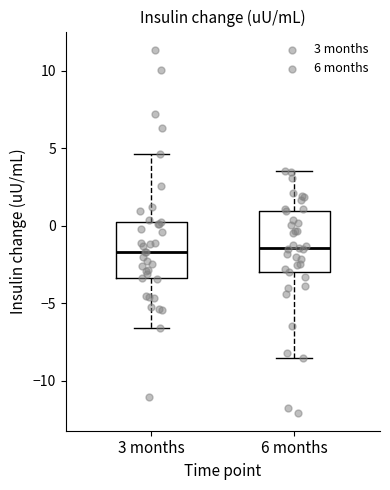

Reading left to right, read every box against the y-axis: the position of its median line, the range the box covers, and the ends of its whiskers. The values are not printed on the chart, so give them approximately, as read against the axis.

3 months: median -1.5, box -3.5 to 0.5, whiskers -6.5 to 4.5
6 months: median -1.5, box -3.0 to 1.0, whiskers -8.5 to 3.5